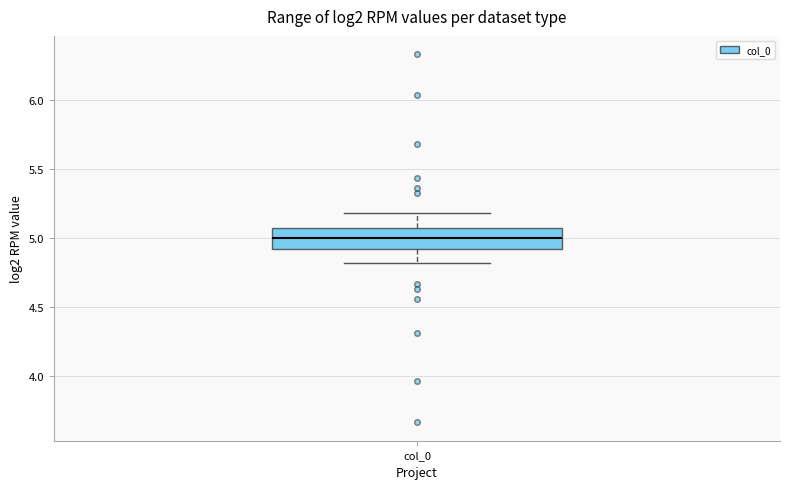

Read this box plot against the y-axis: the position of the median line, the range covered by the box, and the ends of both whiskers. The values are not printed on the chart, so give them approximately, as read against the axis.

median 5.0, box 4.9 to 5.1, whiskers 4.8 to 5.2